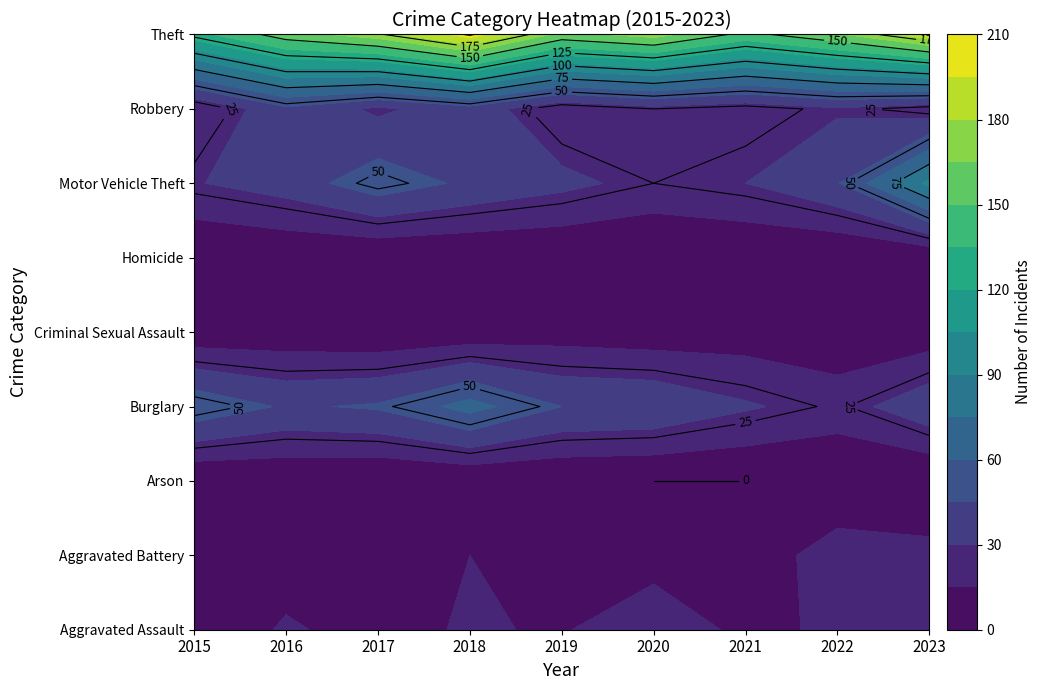

Count the Criminal Sexual Assault values in the range 4 to 6.

6